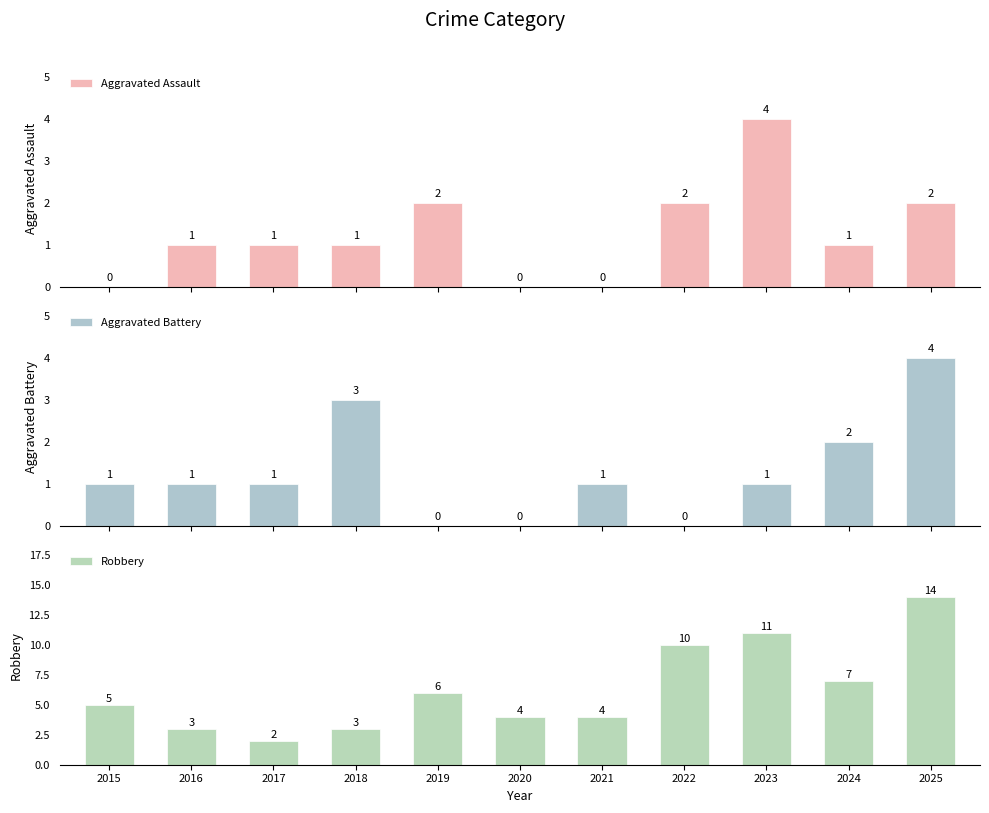

Is it true that Robbery equals 17 at 2022?

False